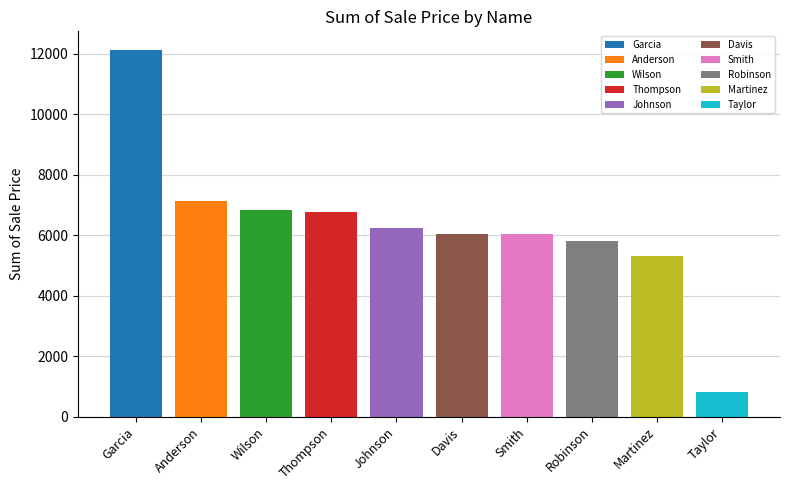

Does the chart contain stacked bars?

No